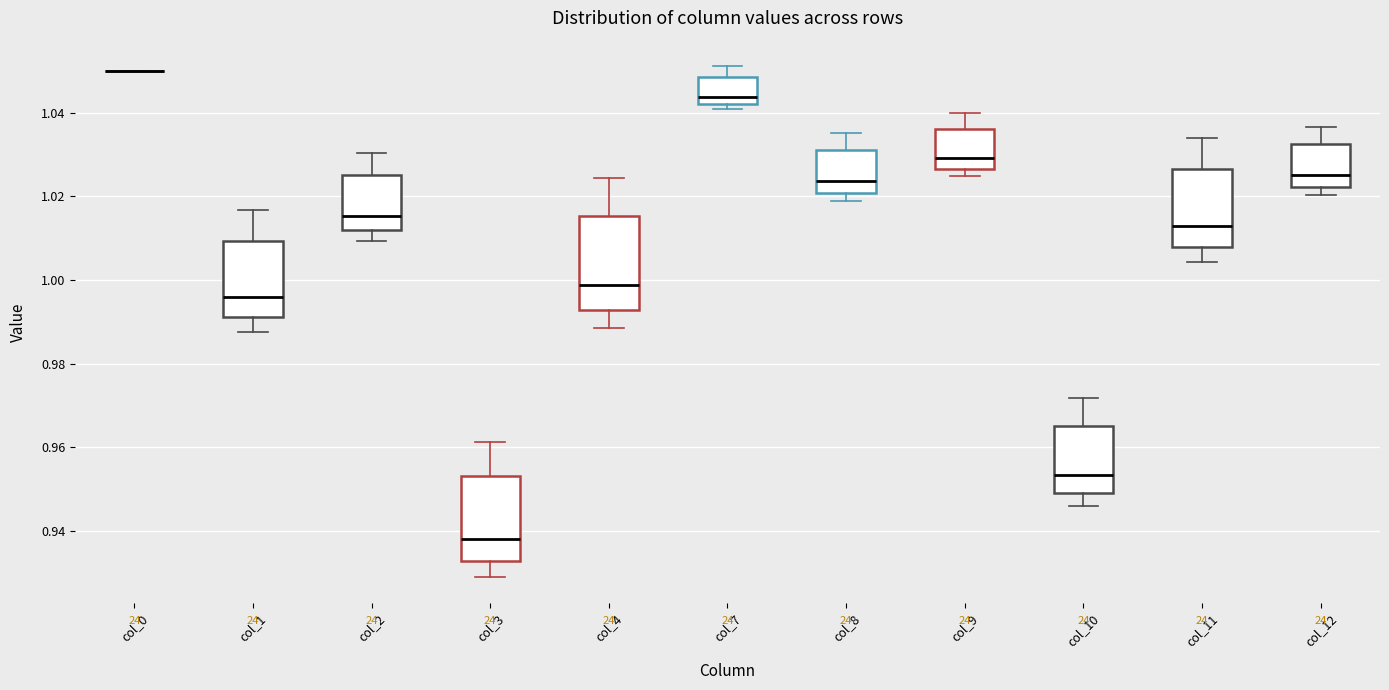

Reading left to right, transcribe this box plot: for each box, give where its median line is, the range the box spans, and where its two whiskers end, as read against the y-axis. The values are not printed on the chart, so give them approximately, as read against the axis.

col_0: box collapsed to a line at 1.050, whiskers 1.050 to 1.050
col_1: median 0.996, box 0.992 to 1.010, whiskers 0.988 to 1.016
col_2: median 1.016, box 1.012 to 1.026, whiskers 1.010 to 1.030
col_3: median 0.938, box 0.932 to 0.954, whiskers 0.928 to 0.962
col_4: median 0.998, box 0.992 to 1.016, whiskers 0.988 to 1.024
col_7: median 1.044, box 1.042 to 1.048, whiskers 1.040 to 1.052
col_8: median 1.024, box 1.020 to 1.032, whiskers 1.018 to 1.036
col_9: median 1.030, box 1.026 to 1.036, whiskers 1.024 to 1.040
col_10: median 0.954, box 0.950 to 0.966, whiskers 0.946 to 0.972
col_11: median 1.012, box 1.008 to 1.026, whiskers 1.004 to 1.034
col_12: median 1.026, box 1.022 to 1.032, whiskers 1.020 to 1.036